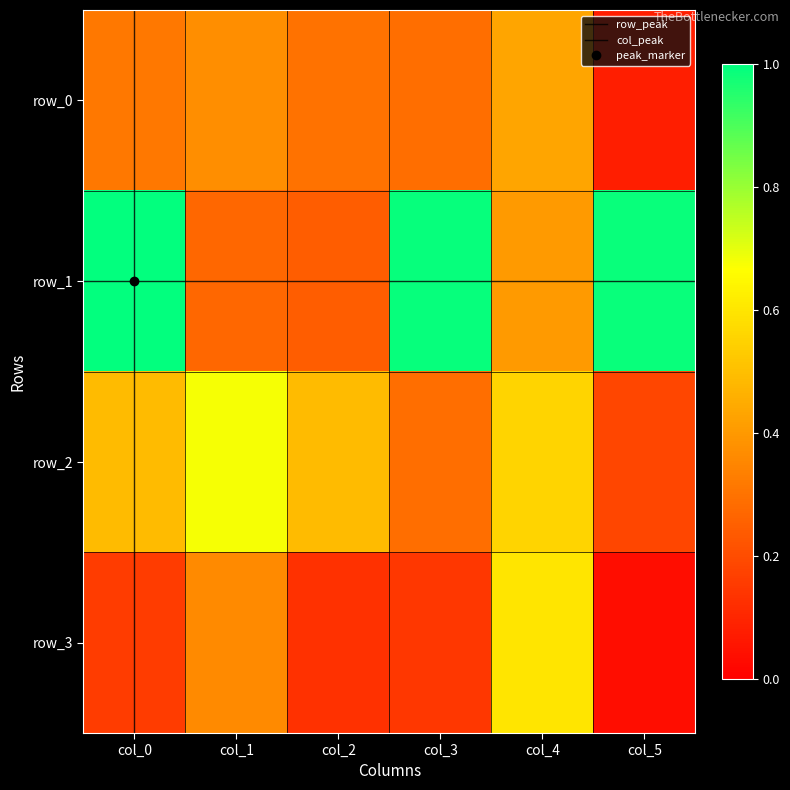

Rank the categories by row_2 value from highest to lowest.

col_1, col_4, col_2, col_0, col_3, col_5